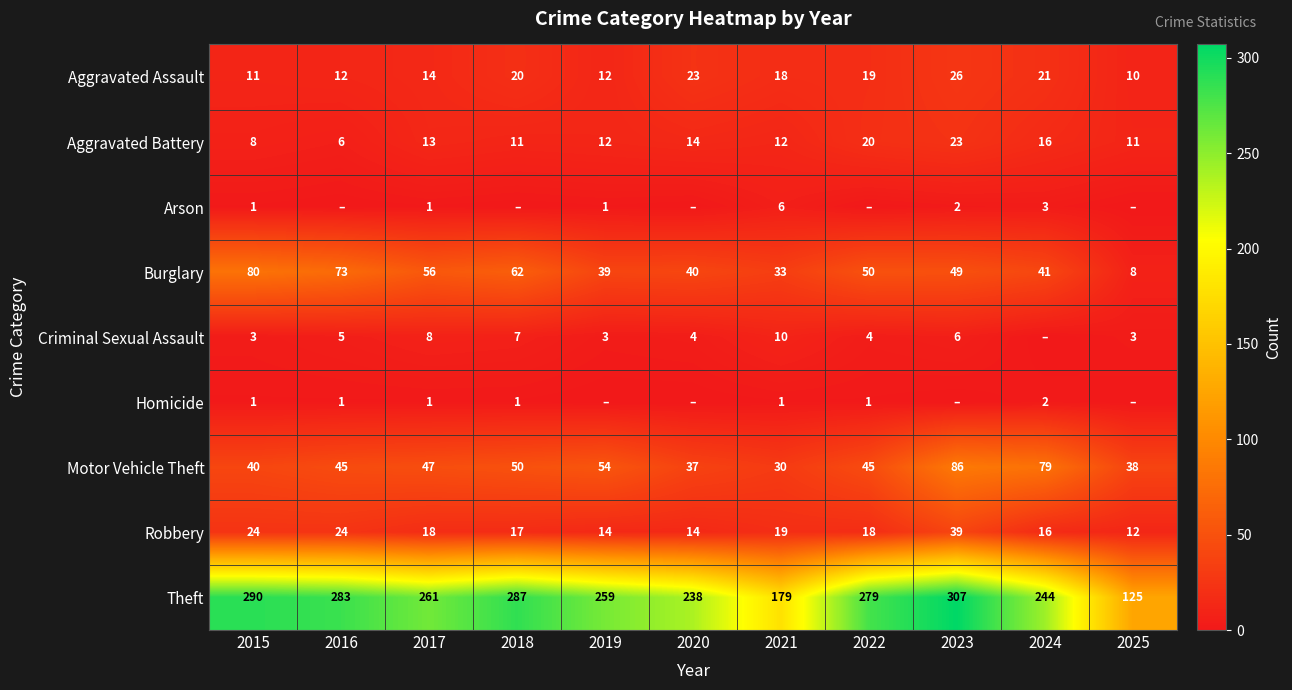

What is the difference between the highest and lowest values at 2020?

238